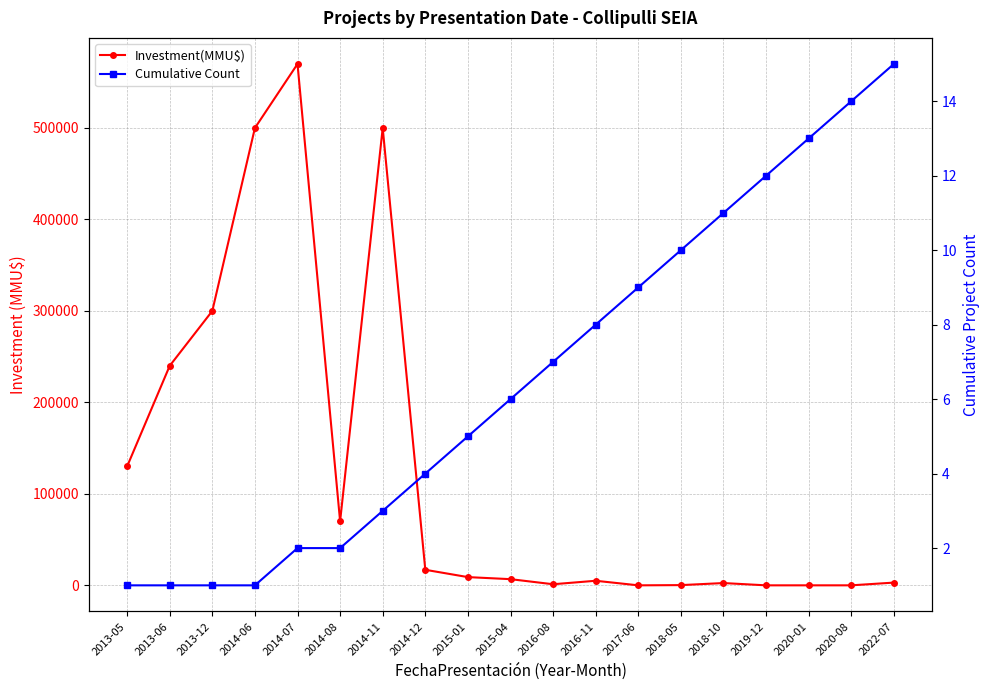

What is the label of the 10th point from the right?

2015-04